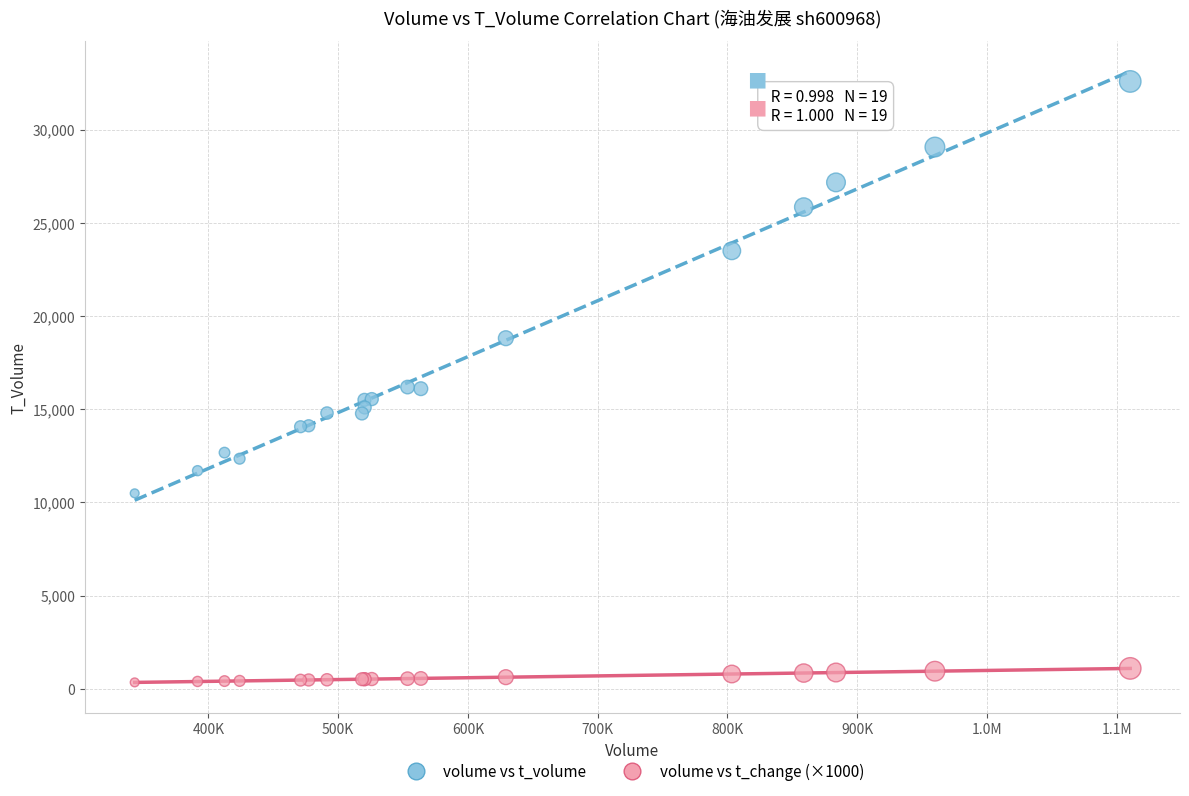

In the volume vs t_volume series, what Y value is closest to 21530?

23491